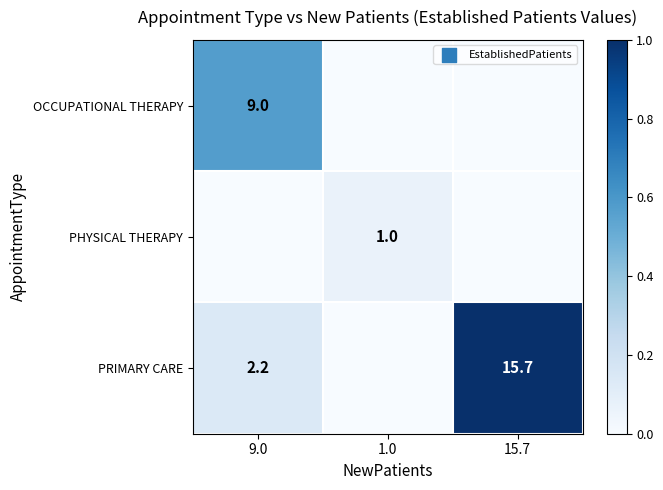

The PRIMARY CARE series shows 4.8 at 15.7. True or false?

False